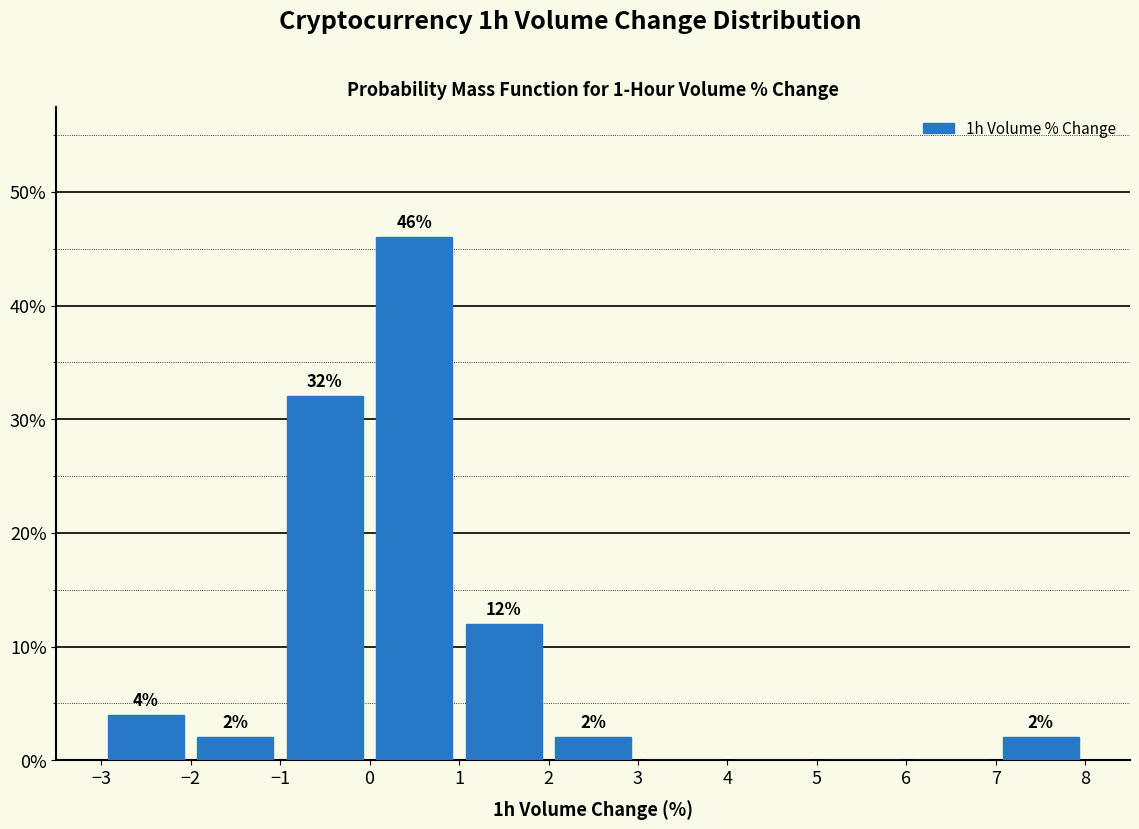

Over which range of the x-axis is the bar tallest?

0 to 1